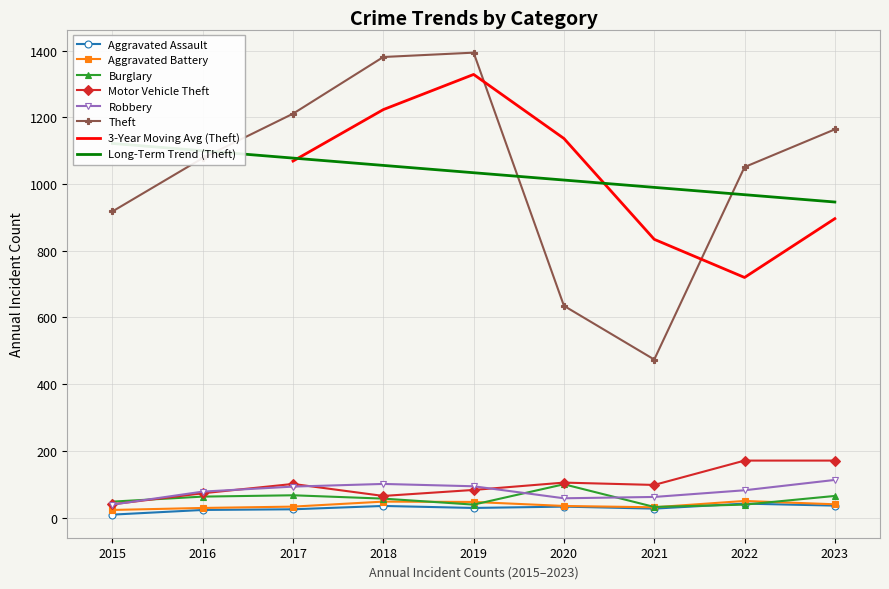

At which label does Robbery reach its peak?

2023